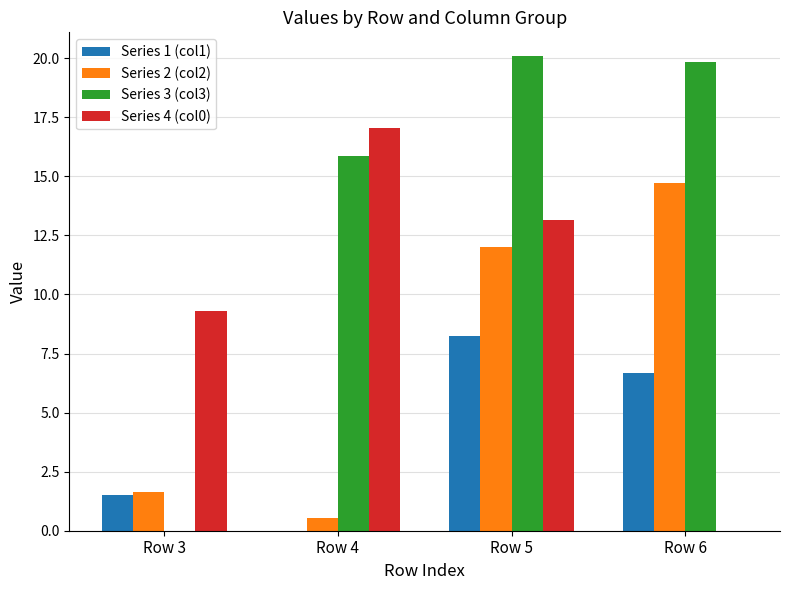

The value of Series 1 (col1) at Row 6 is 4.7. True or false?

False